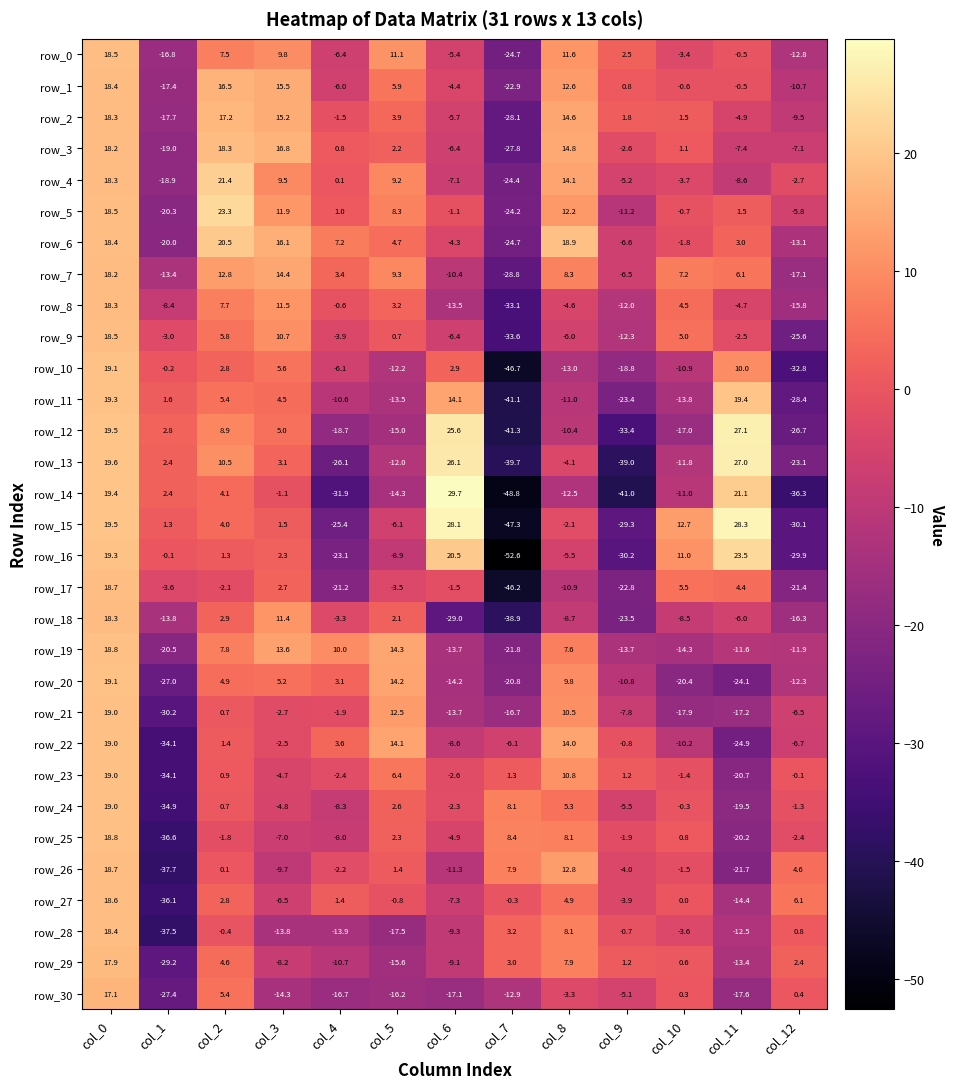

Where is row_17 nearest to the value -13?

col_8